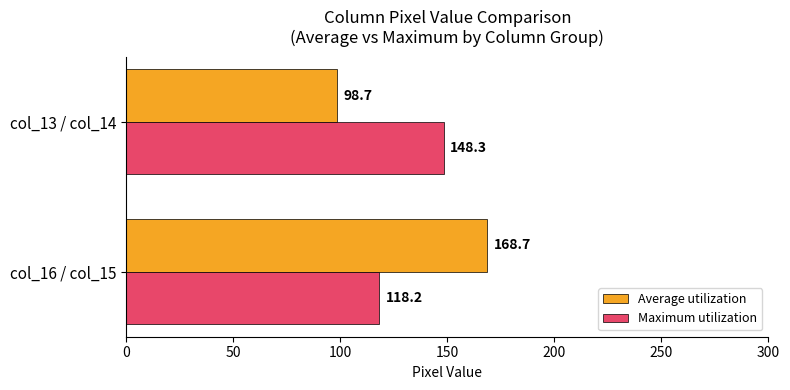

What is the average value of the Average utilization series?

133.7